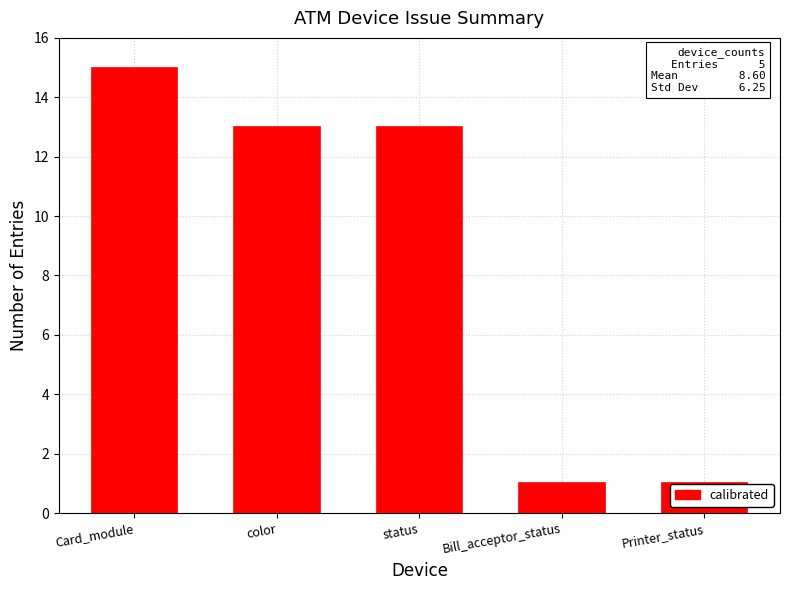

What is the label of the 4th bar from the right?

color